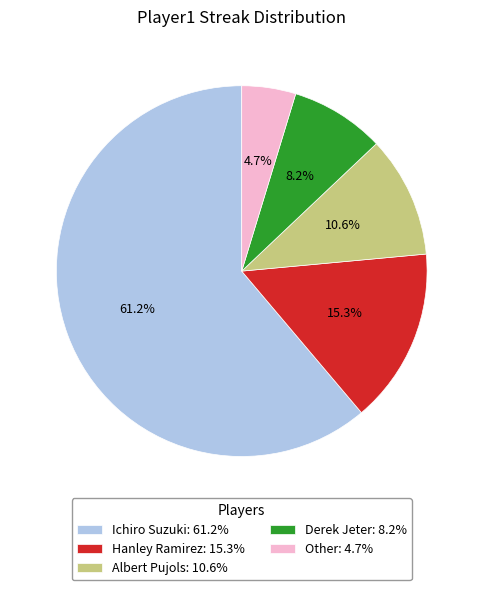

What percentage is the Hanley Ramirez slice, to the nearest percent?

15%